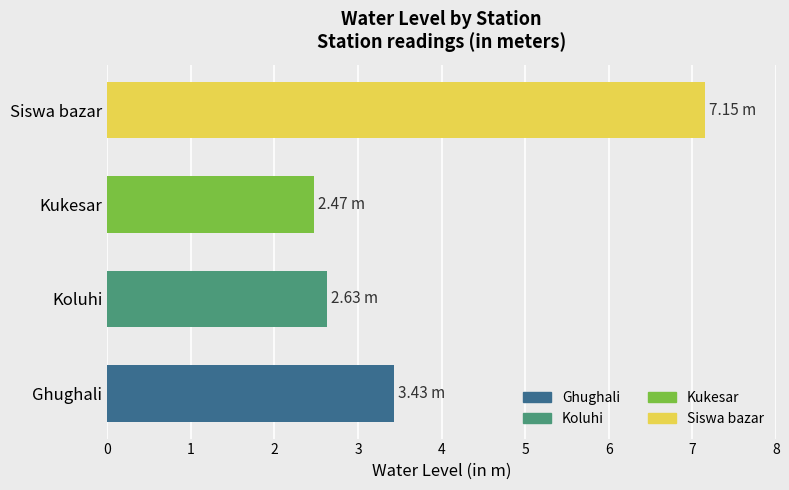

What is the ratio of the value at Koluhi to the value at Ghughali?

0.8